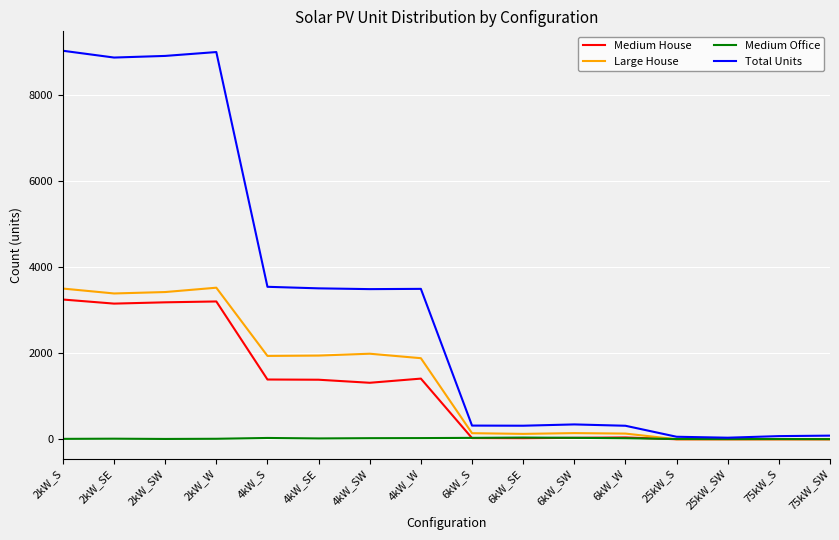

What is the highest value of the Large House series?

3526